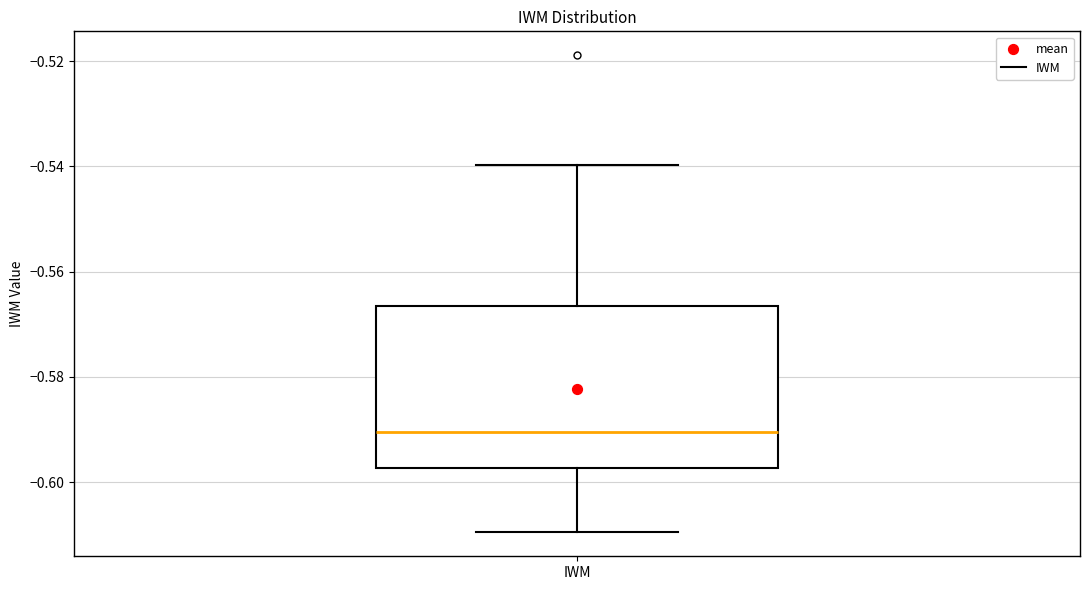

Transcribe this box plot: give where the median line is, the range the box spans, and where the two whiskers end, as read against the y-axis. The values are not printed on the chart, so give them approximately, as read against the axis.

median -0.590, box -0.598 to -0.566, whiskers -0.610 to -0.540